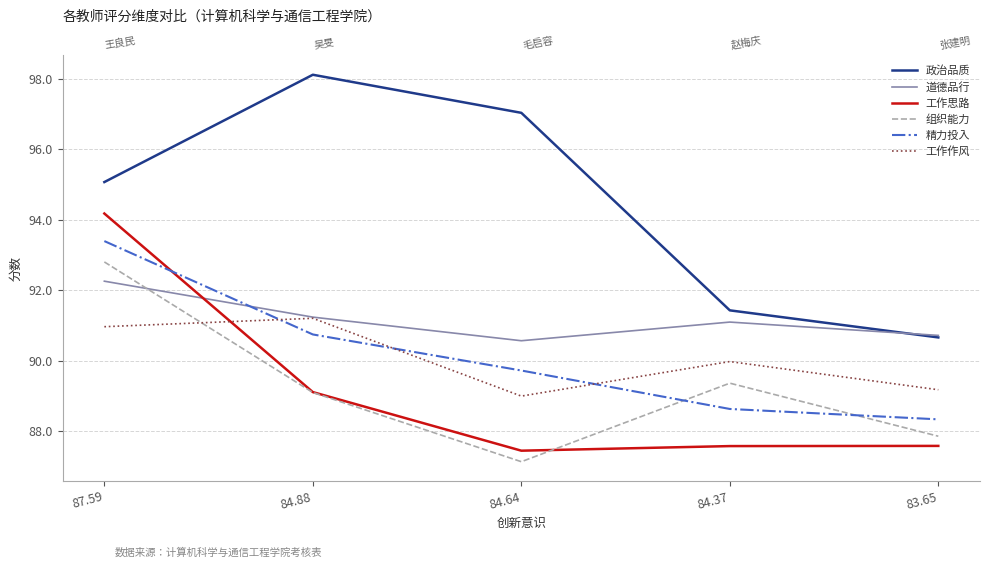

What is the average value of the 道德品行 series?

91.2